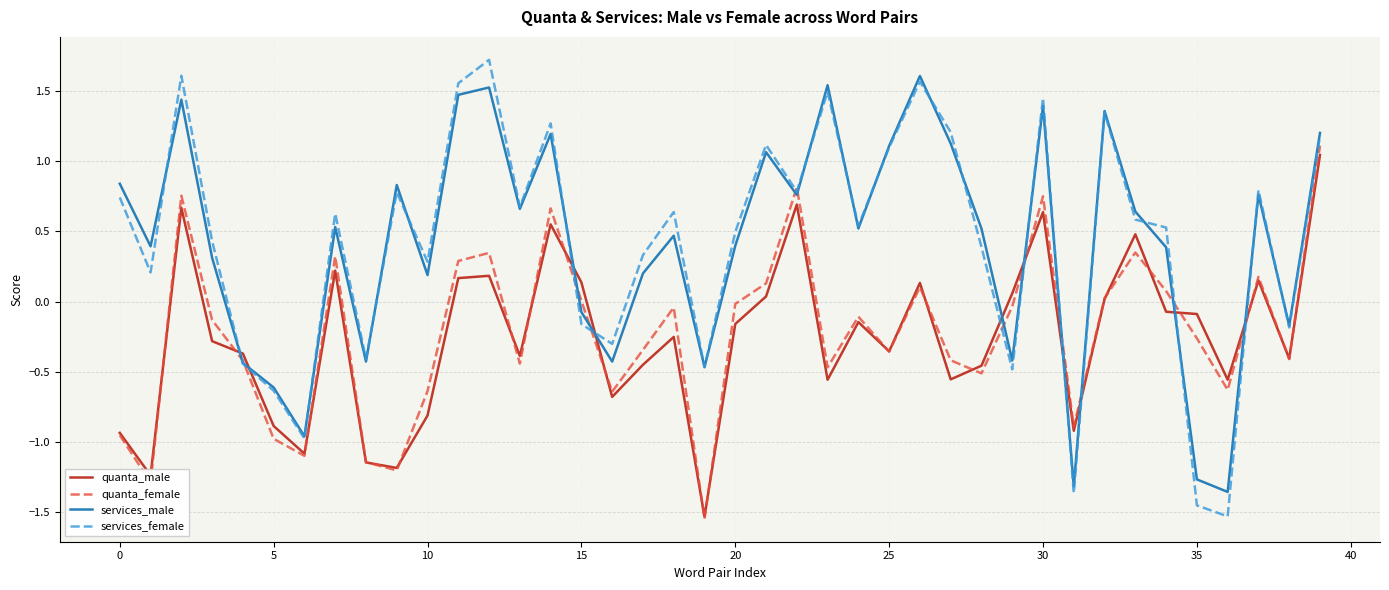

List the series in order of their peak value, lowest first.

quanta_male, quanta_female, services_male, services_female